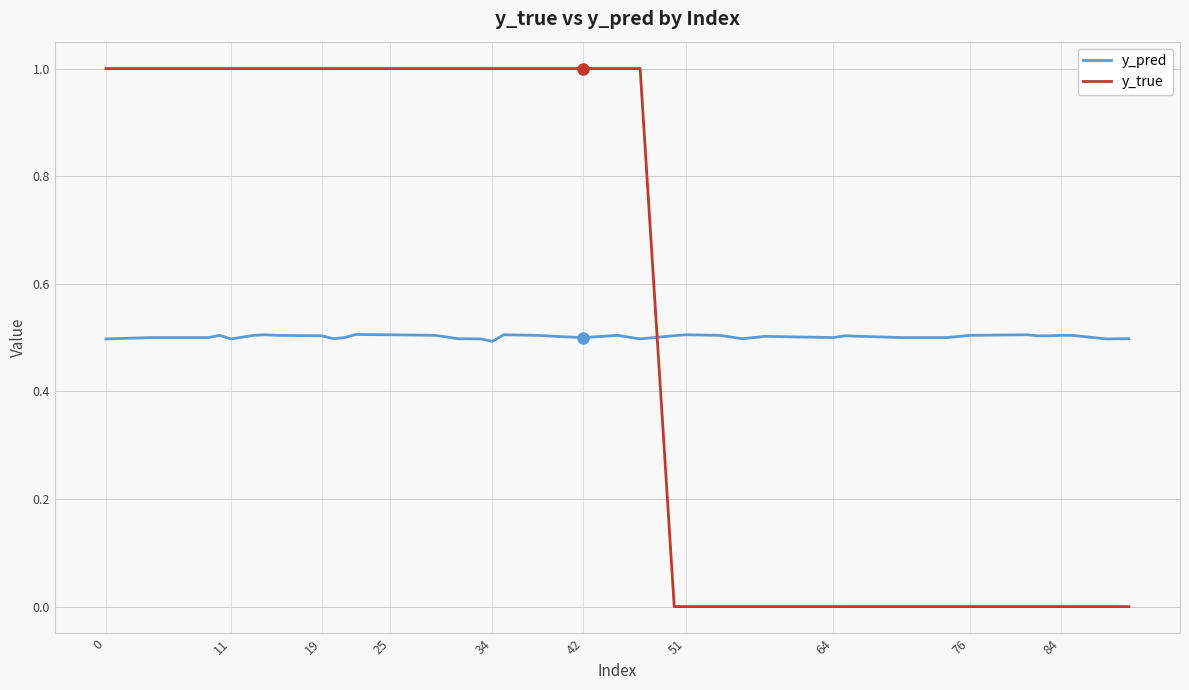

Which series has the widest spread of values?

y_true